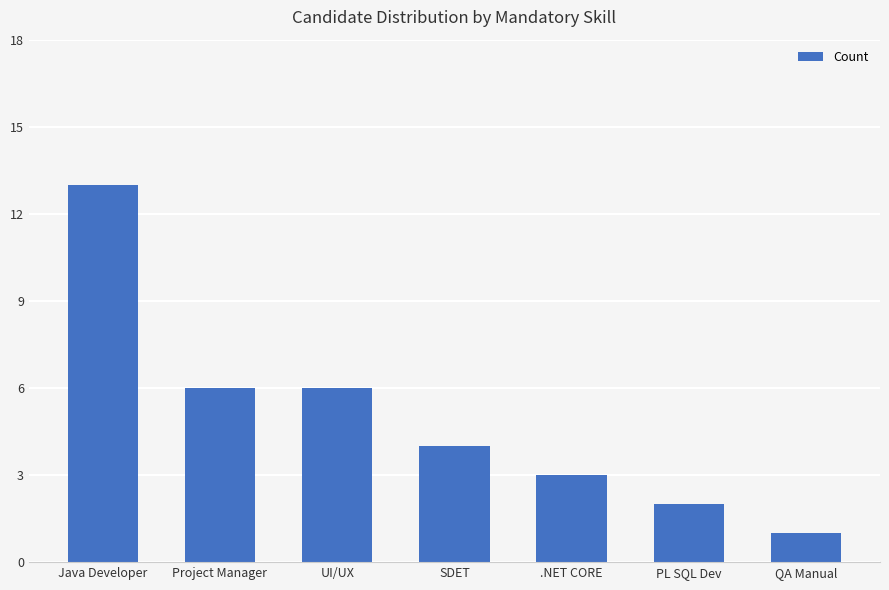

Where does the data first go above 4?

Java Developer